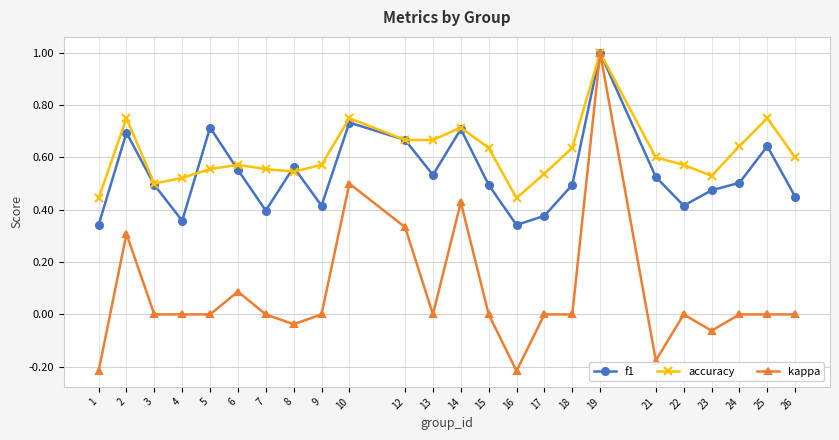

Is it true that kappa equals -0.8 at 17?

False